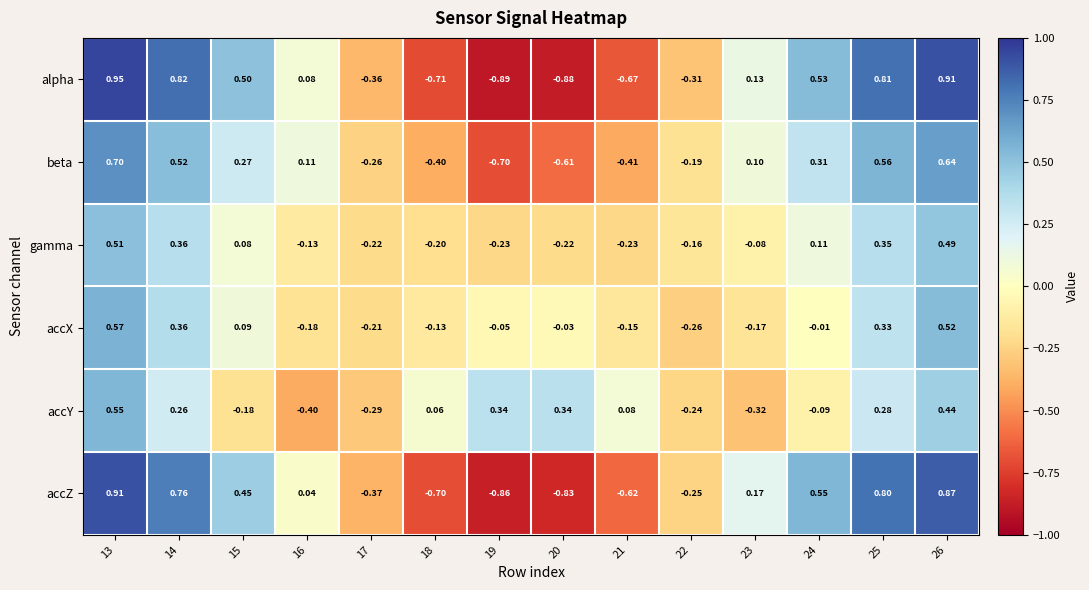

Rank the series by their maximum value, from lowest to highest.

gamma, accY, accX, beta, accZ, alpha